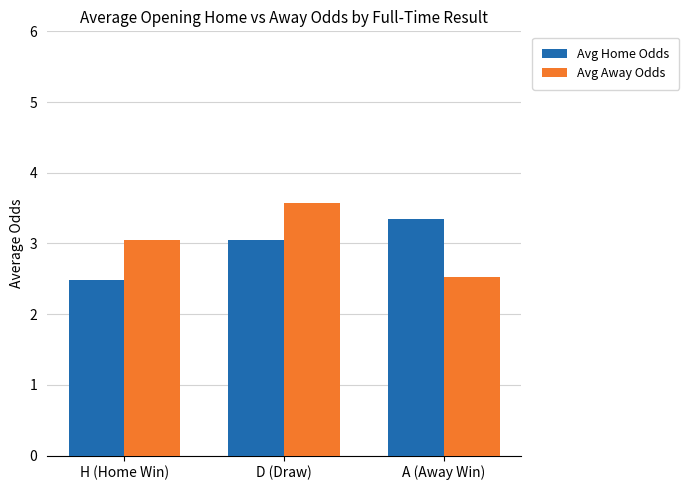

At which category is the sum across all series the highest?

D (Draw)